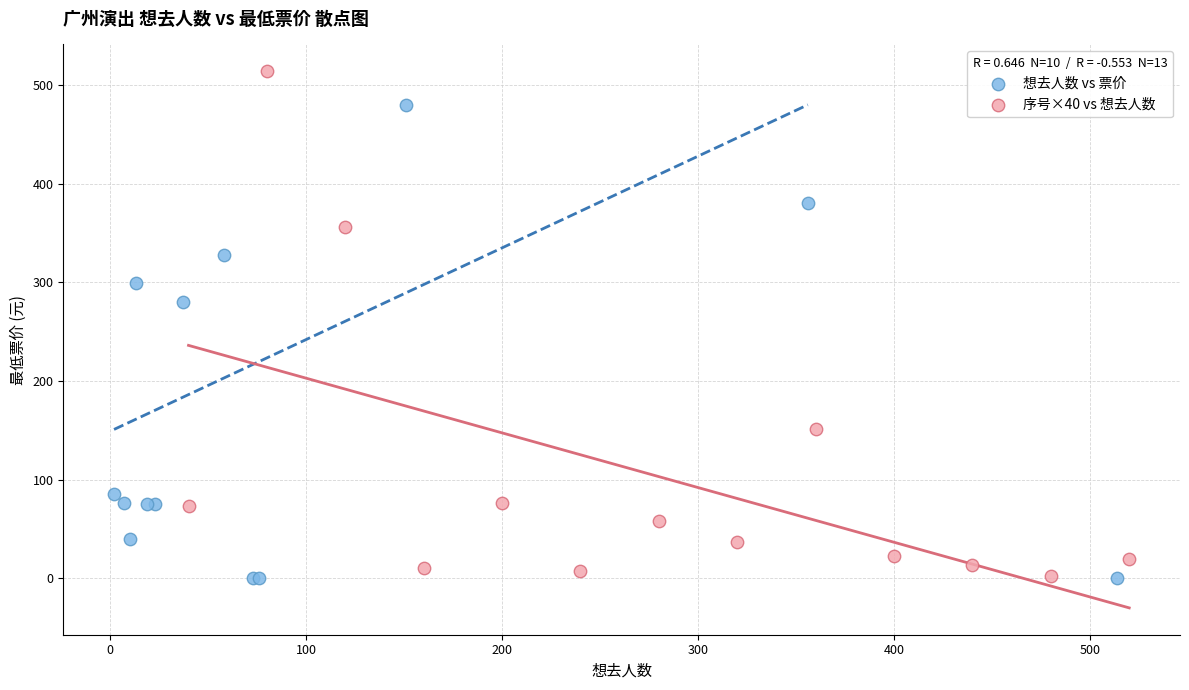

Which series reaches the maximum Y coordinate?

序号×40 vs 想去人数